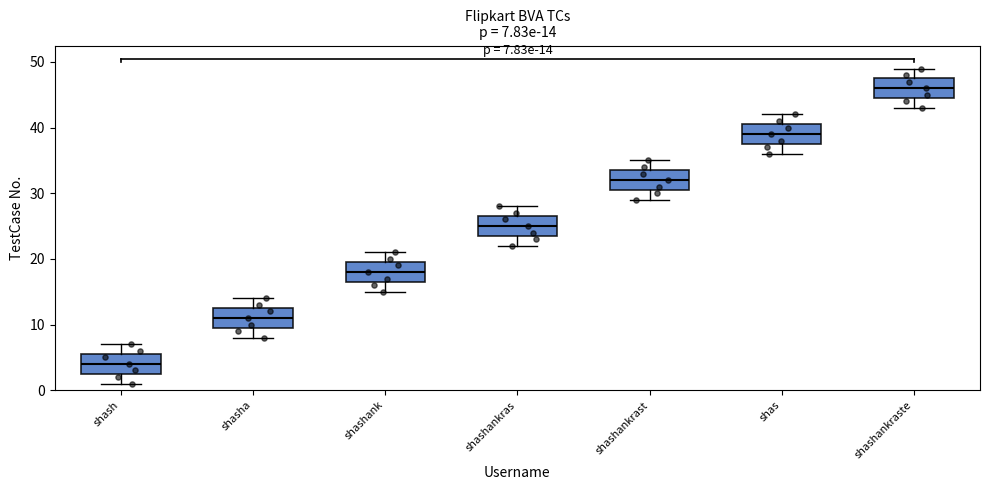

Which box's median line is the highest?

shashankraste